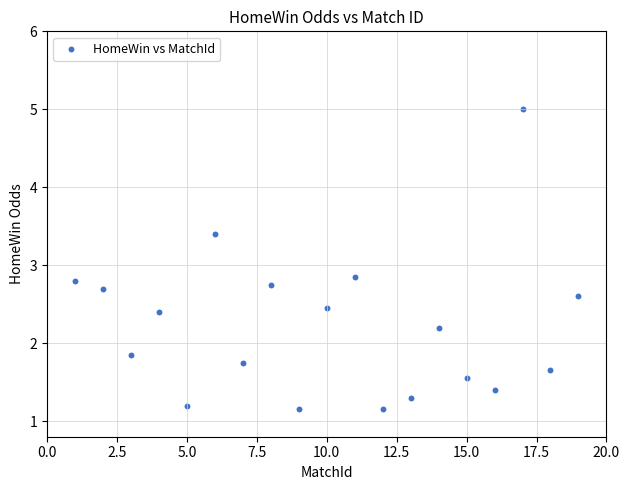

What is the range of X values (max minus min)?

18.0